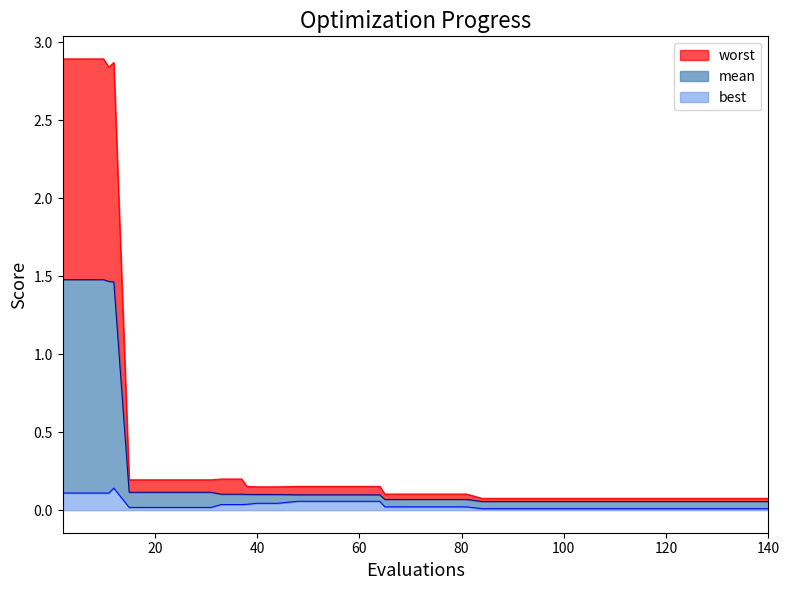

Count the number of categories in the chart.

40